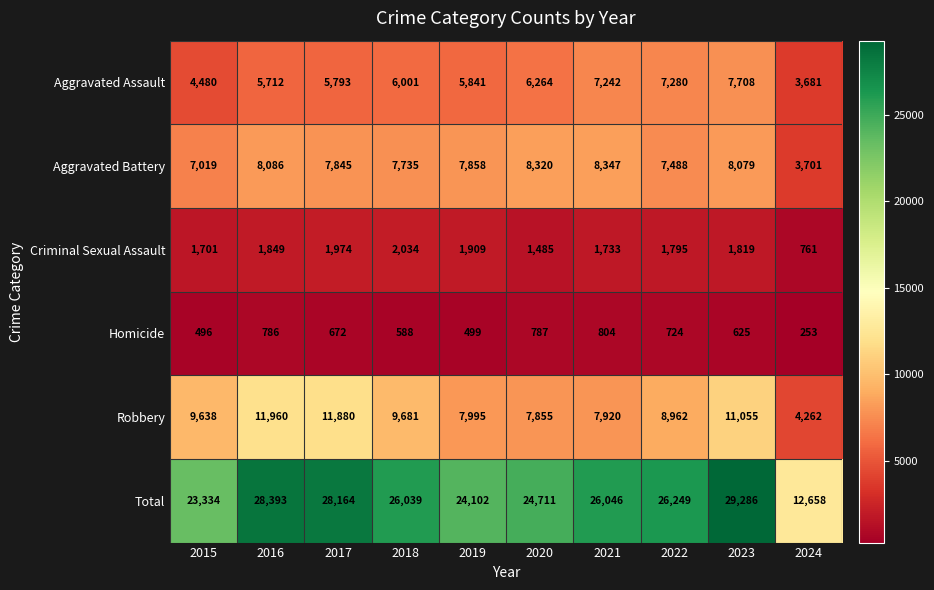

Rank the series by their maximum value, from highest to lowest.

Total, Robbery, Aggravated Battery, Aggravated Assault, Criminal Sexual Assault, Homicide